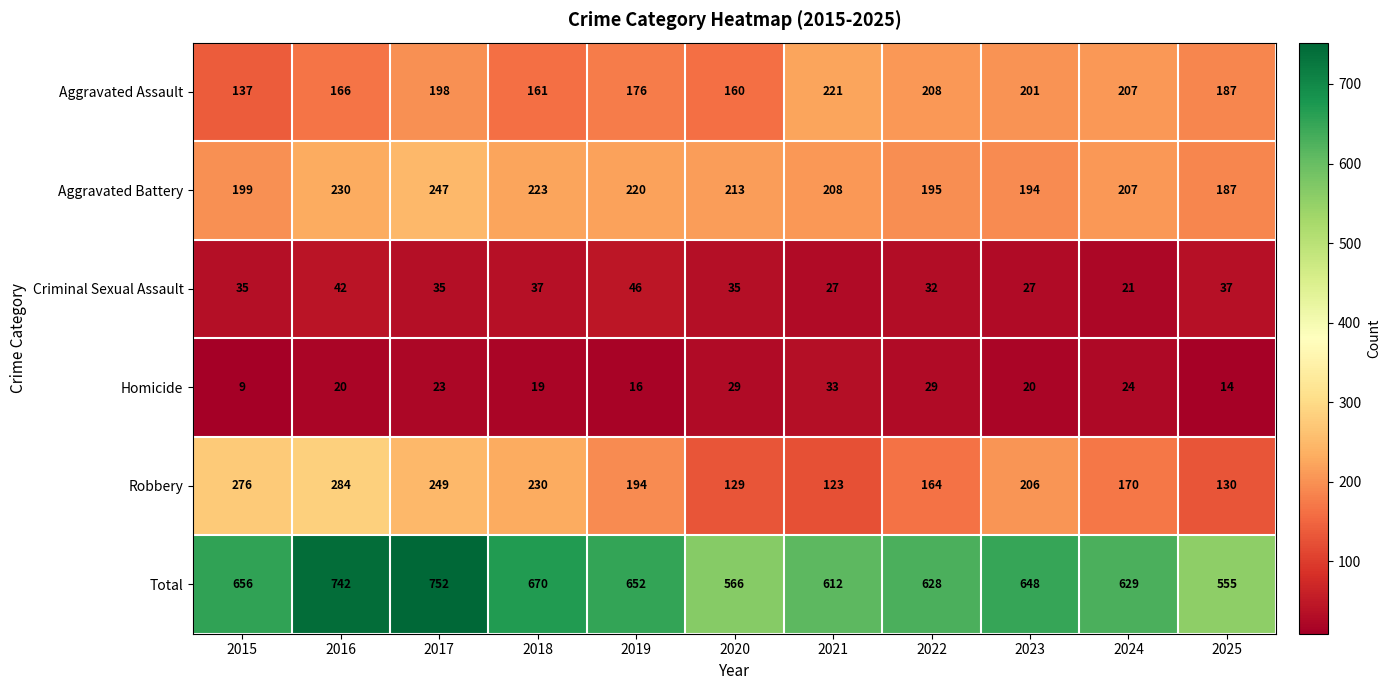

Is it true that Aggravated Assault equals 161 at 2018?

True